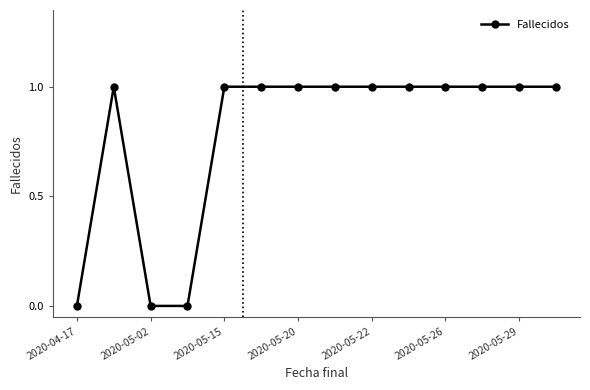

What is the sum of all values?

11